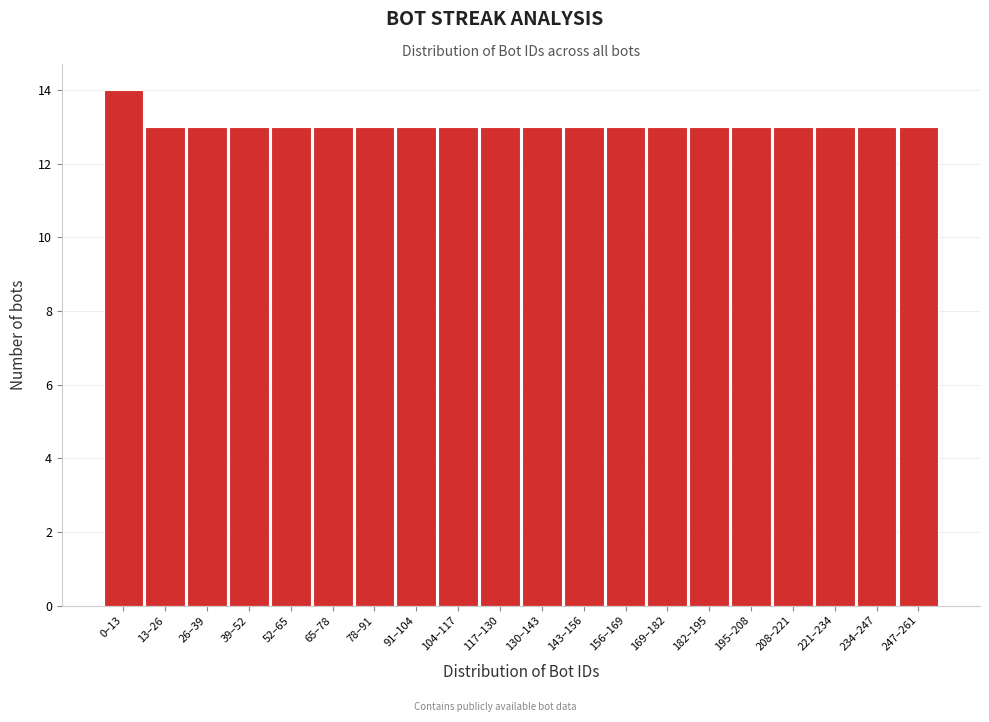

Reading left to right, list all the values displayed in this chart.

0–13=14	13–26=13	26–39=13	39–52=13	52–65=13	65–78=13	78–91=13	91–104=13	104–117=13	117–130=13	130–143=13	143–156=13	156–169=13	169–182=13	182–195=13	195–208=13	208–221=13	221–234=13	234–247=13	247–261=13